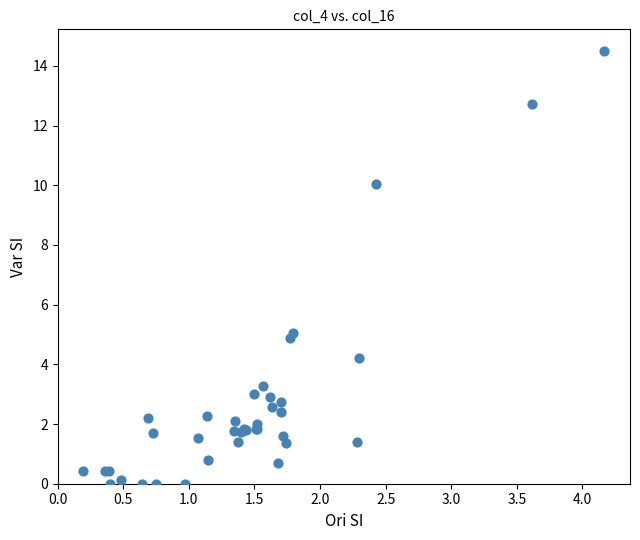

What Y value in the scatter plot is closest to 7?

5.1